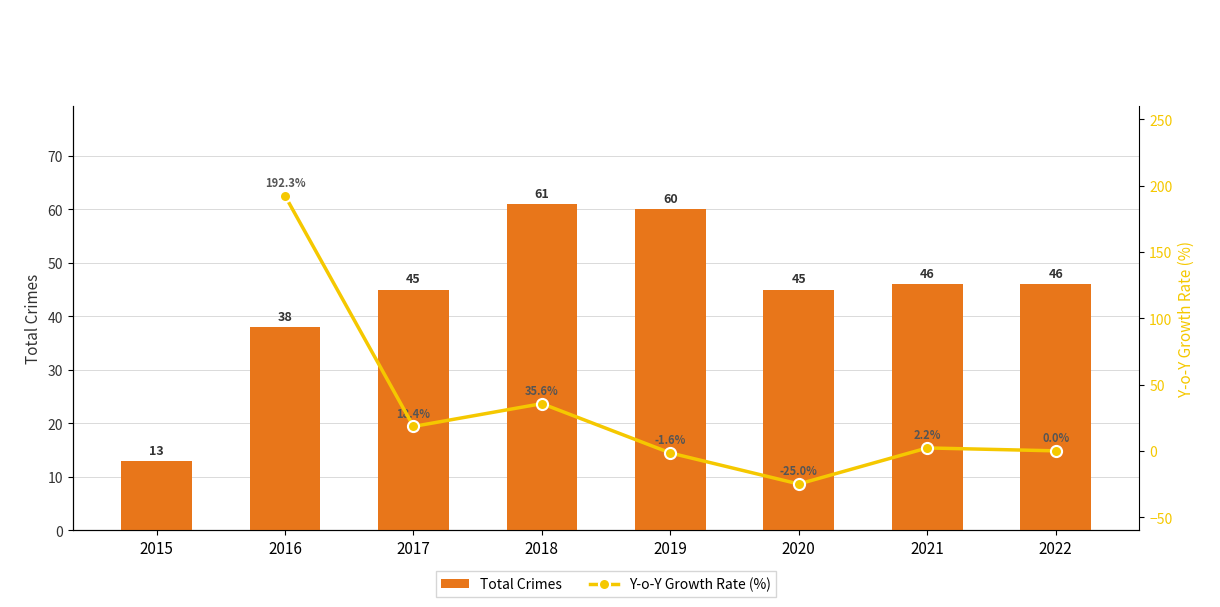

How many categories are shown in the chart?

8